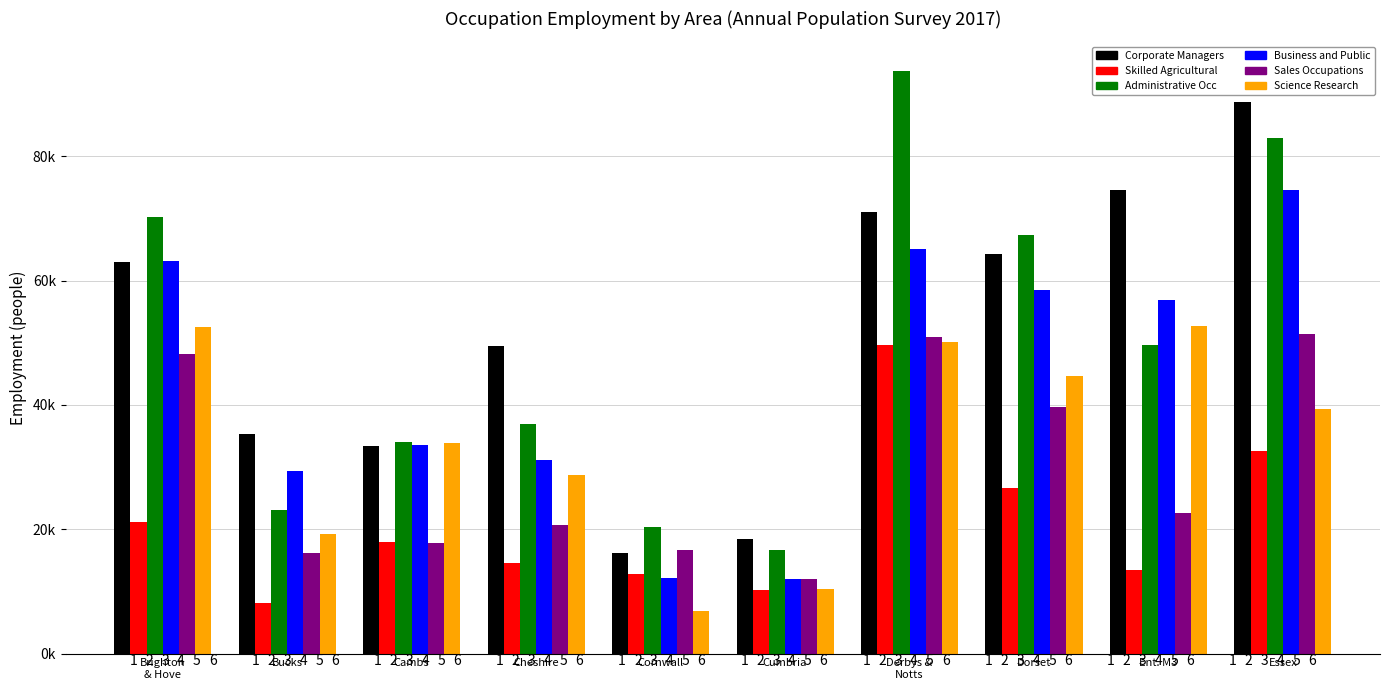

What are all the series names shown in the legend?

Corporate Managers, Skilled Agricultural, Administrative Occ, Business and Public, Sales Occupations, Science Research